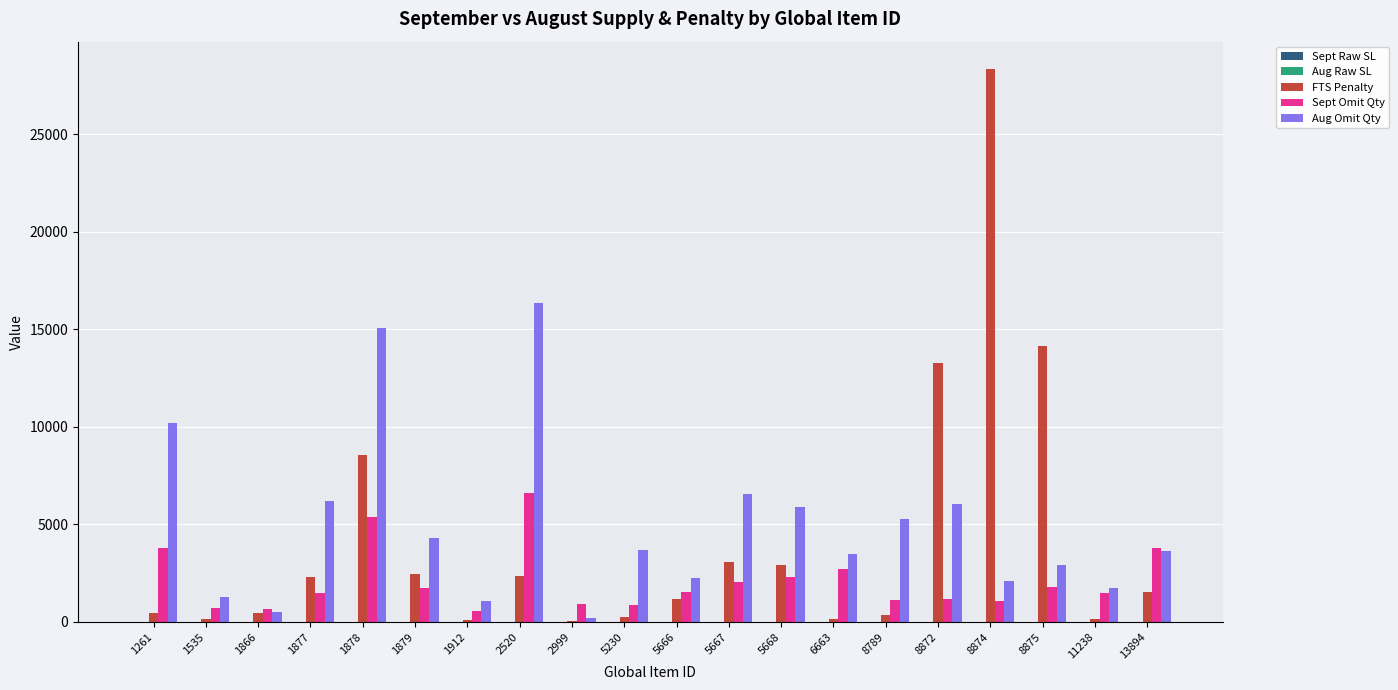

What is the sum of all Sept Omit Qty values?

41688.0